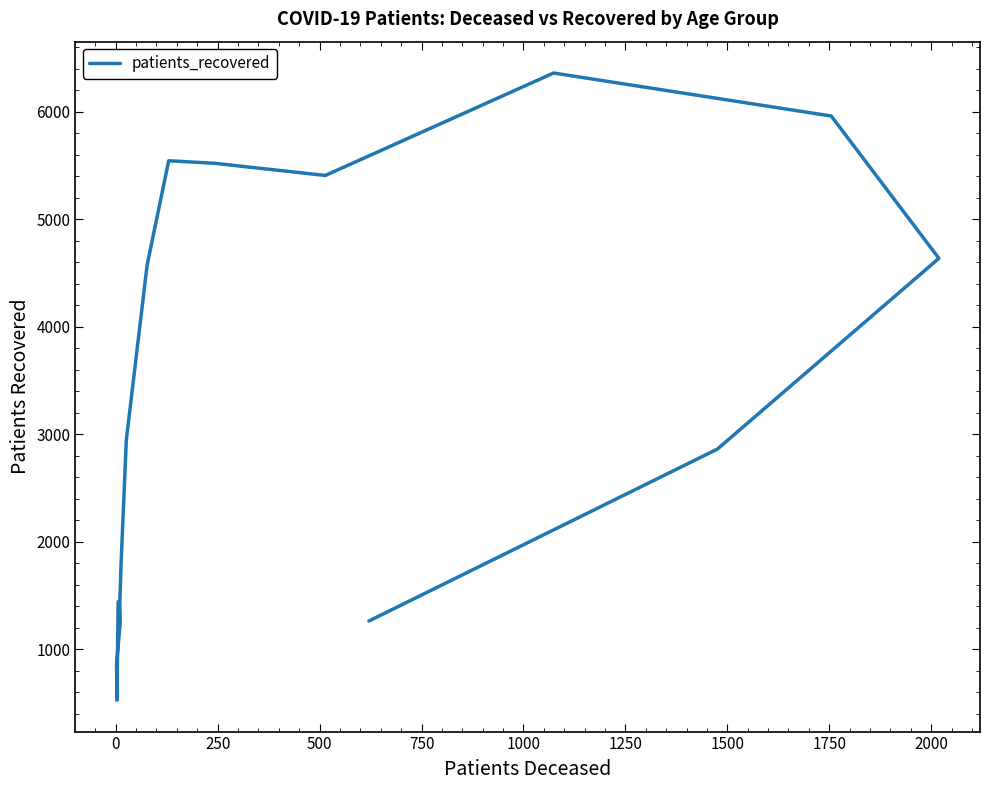

How many lines are shown in the chart?

1